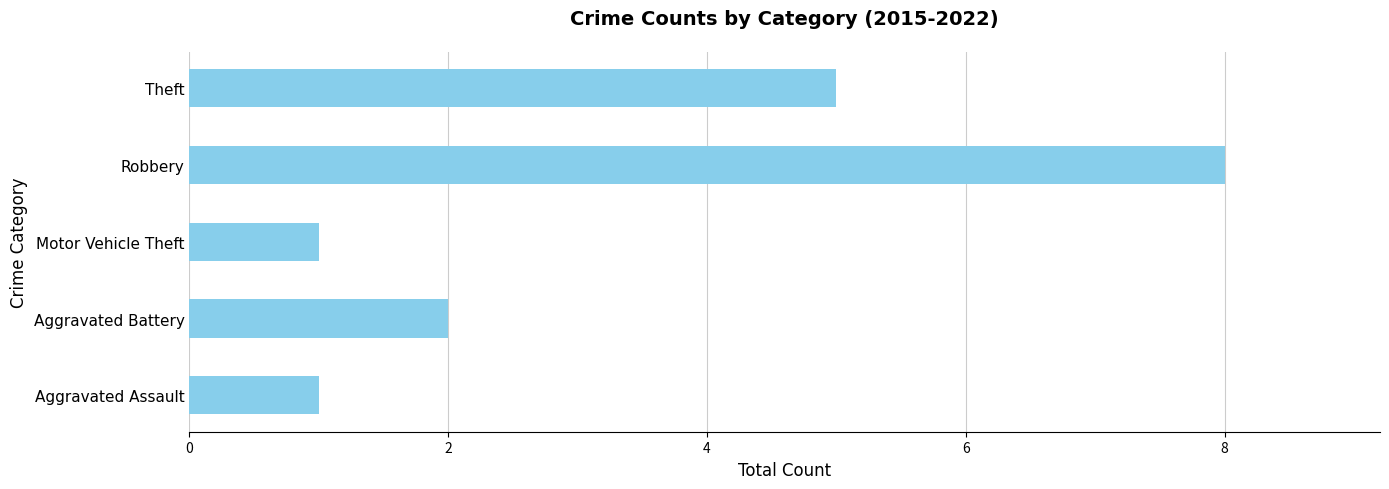

True or false: the data shows 1 at Aggravated Assault.

True